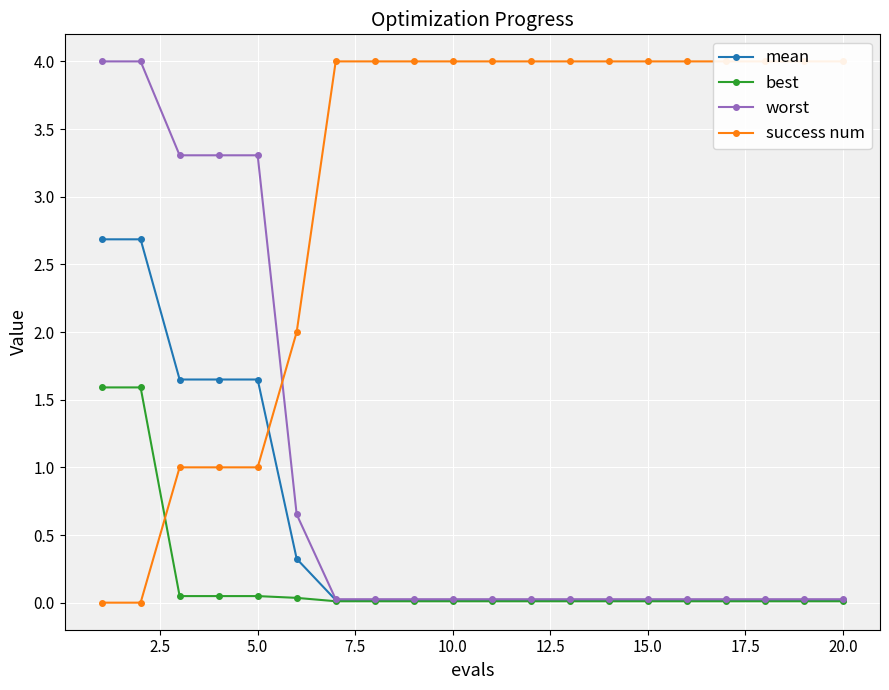

Is it true that mean equals 0.0 at 10.0?

True